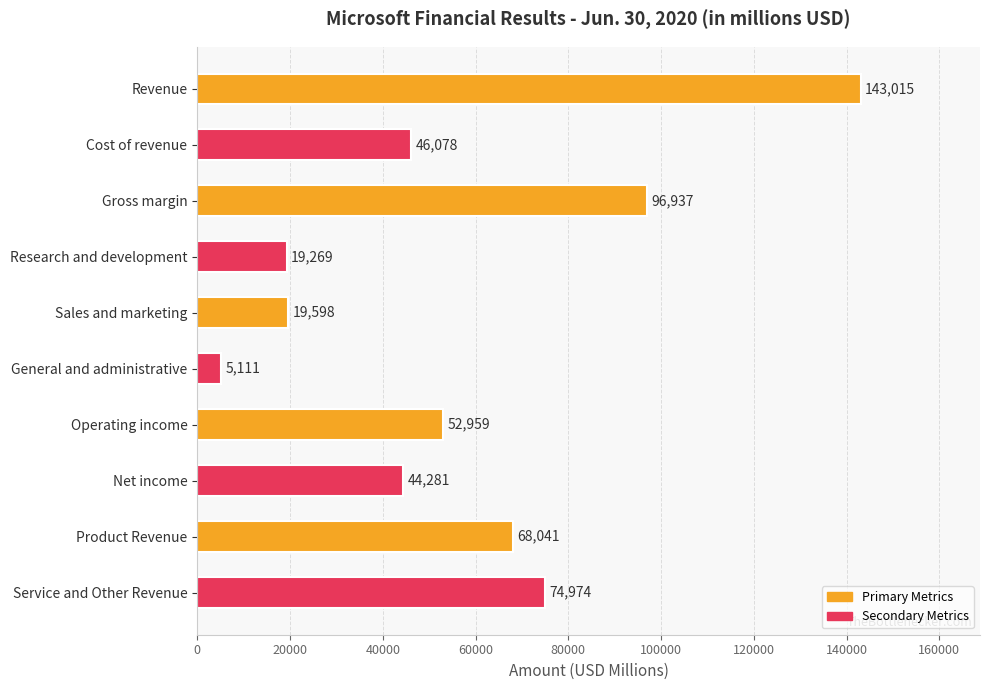

What is the difference between the values at Research and development and General and administrative?

14158